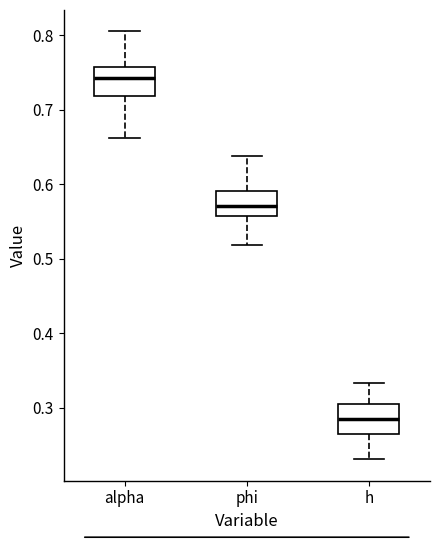

Reading left to right, read every box against the y-axis: the position of its median line, the range the box covers, and the ends of its whiskers. The values are not printed on the chart, so give them approximately, as read against the axis.

alpha: median 0.74, box 0.72 to 0.76, whiskers 0.66 to 0.80
phi: median 0.57, box 0.56 to 0.59, whiskers 0.52 to 0.64
h: median 0.29, box 0.27 to 0.30, whiskers 0.23 to 0.33